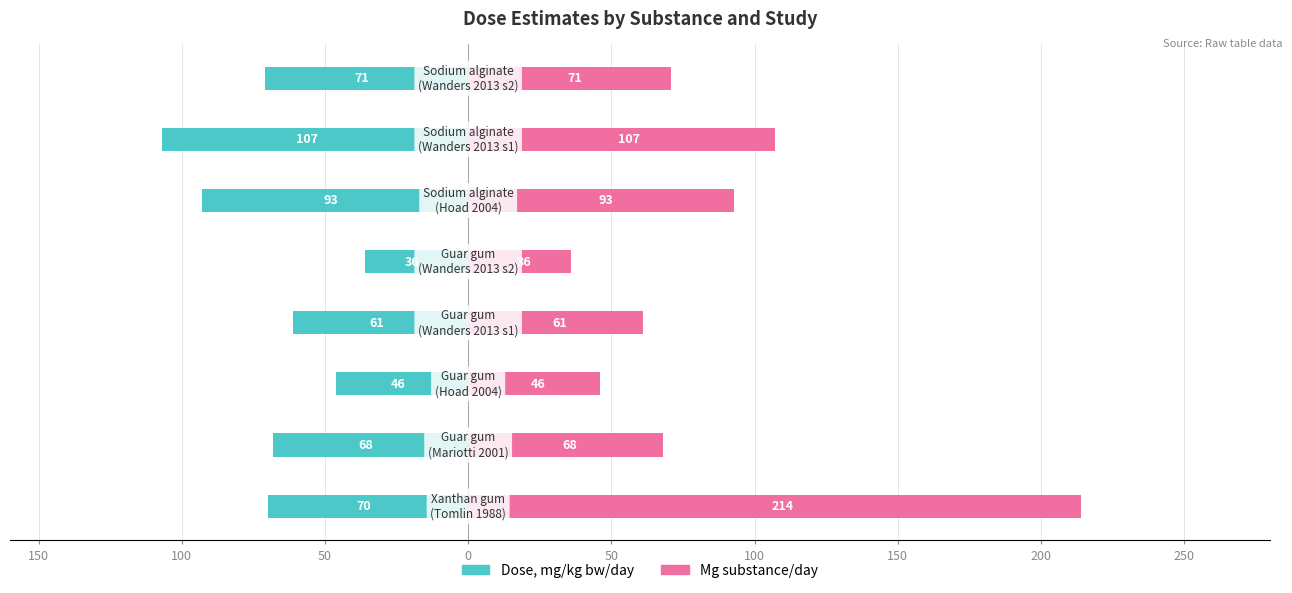

What is the highest value of the Mg substance/day series?

214